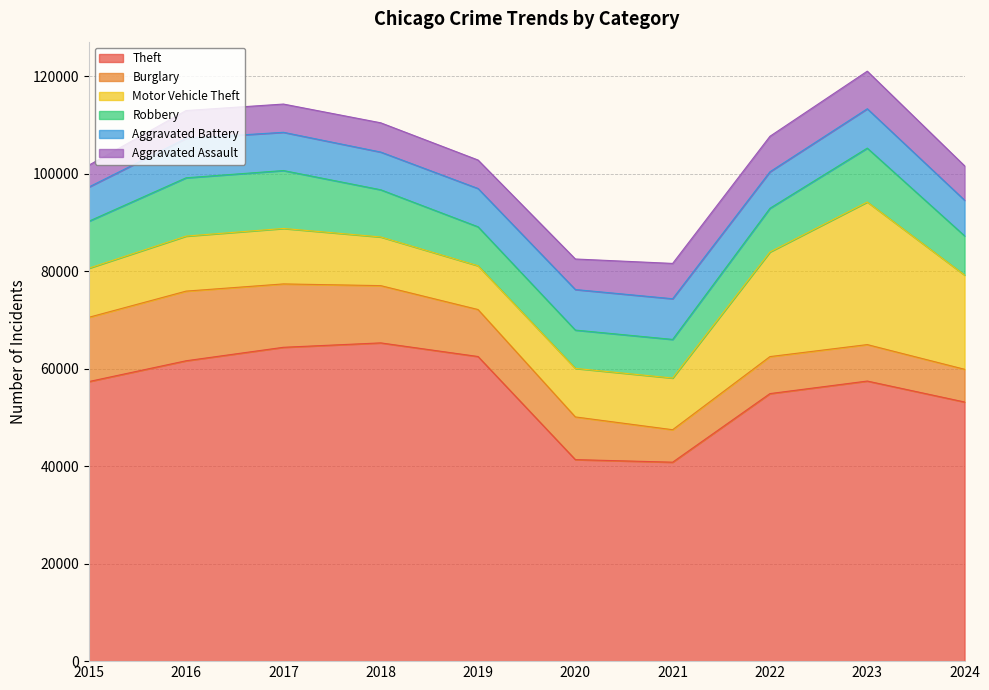

What is the difference between the Motor Vehicle Theft values at 2015 and 2022?

11395